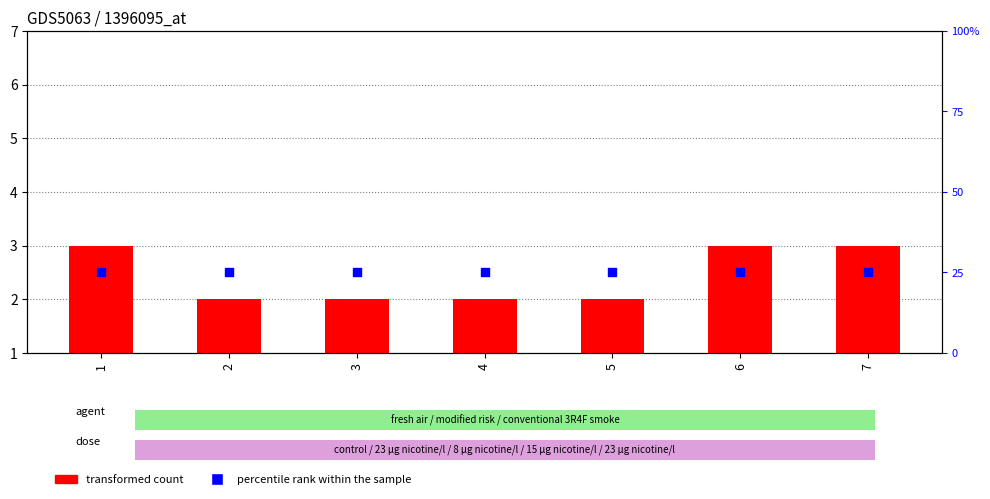

What are all the series names shown in the legend?

transformed count, percentile rank within the sample